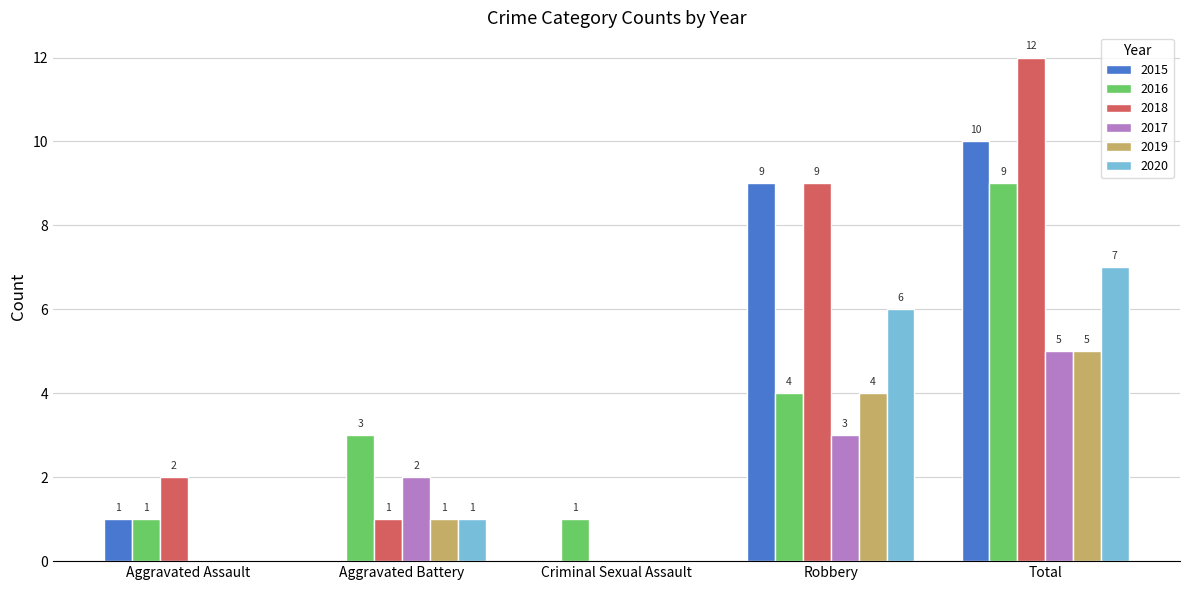

What is the sum of the 2015 values at Aggravated Assault and Aggravated Battery?

1